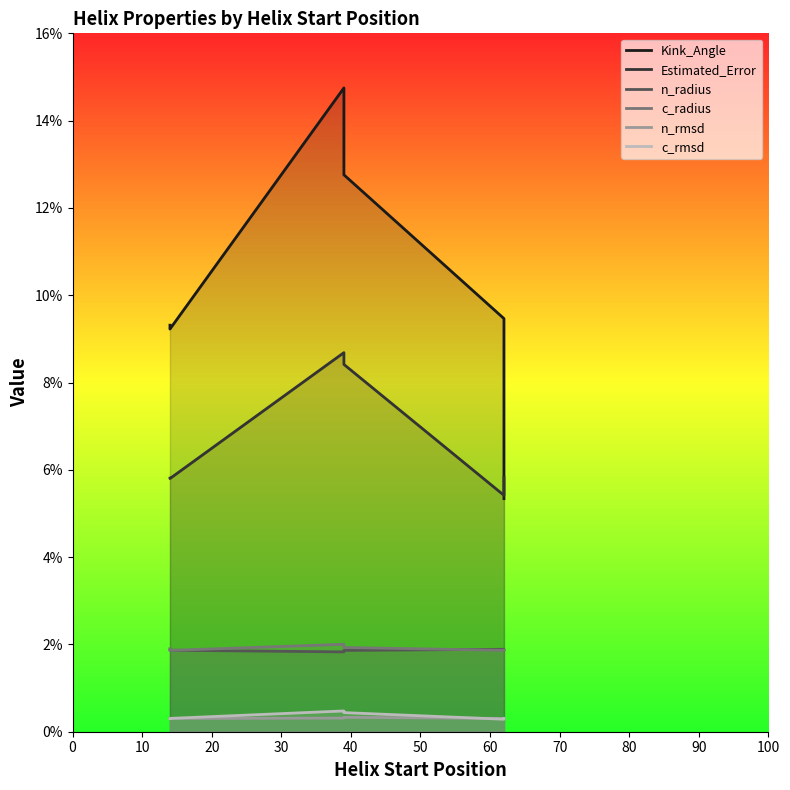

At 40, list the series in order from largest to smallest.

Kink_Angle, Estimated_Error, n_radius, c_radius, n_rmsd, c_rmsd